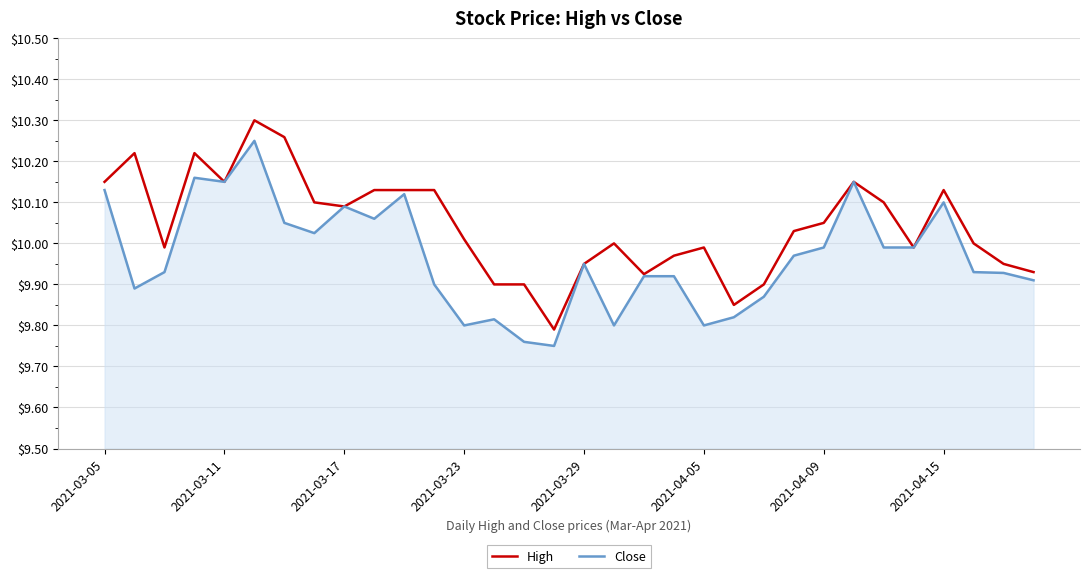

At how many categories does at least one series exceed 9?

32